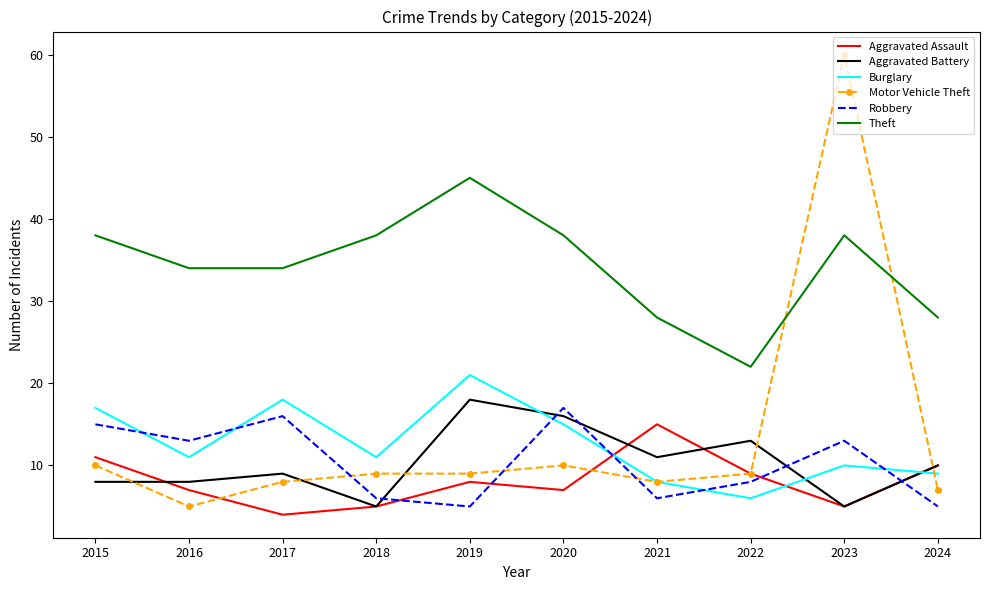

Which series has the largest total across all categories?

Theft